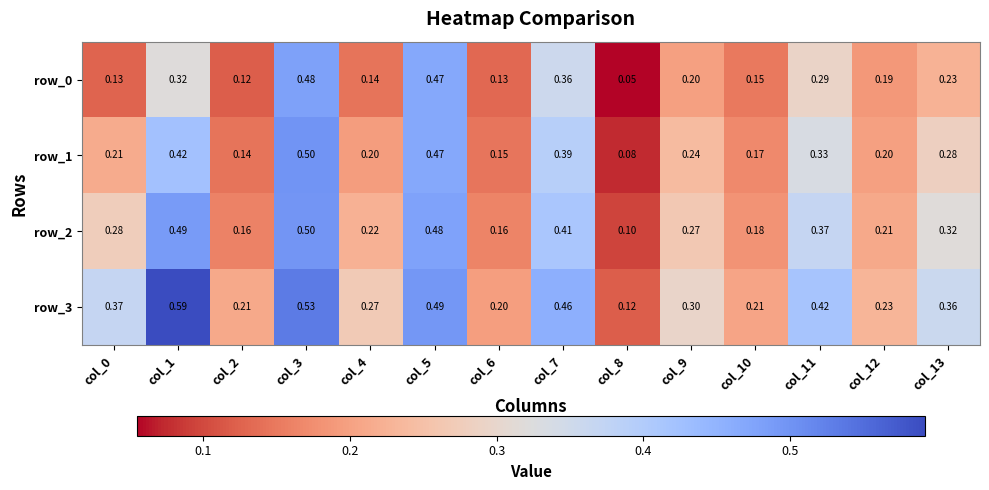

Is the value of row_2 at col_11 greater than the value of row_0 at col_11?

Yes